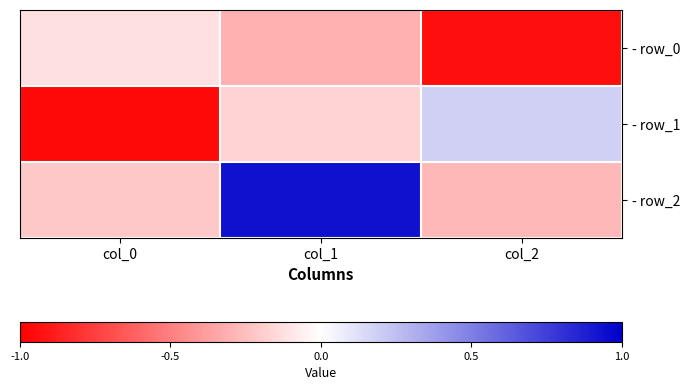

At which category does the chart reach its peak across all series?

col_1